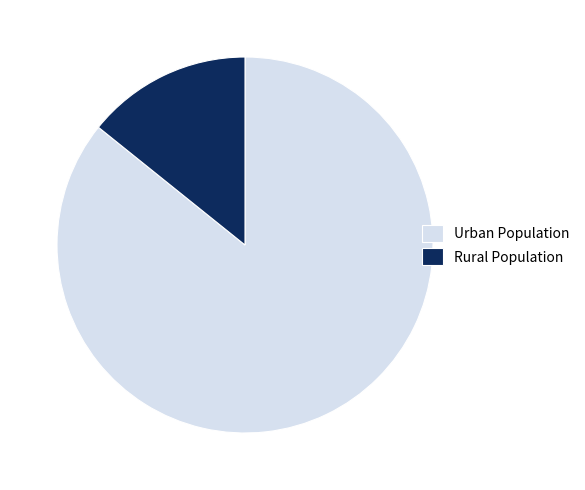

Between Rural Population and Urban Population, which is larger?

Urban Population